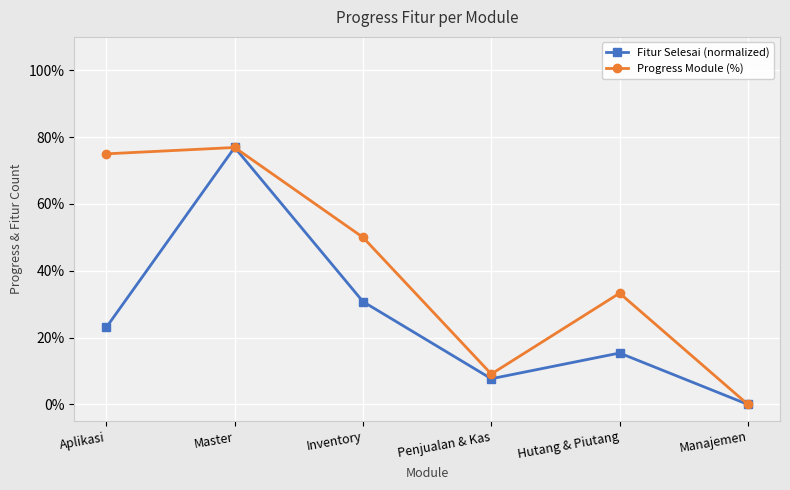

Does the chart have visible grid lines?

Yes